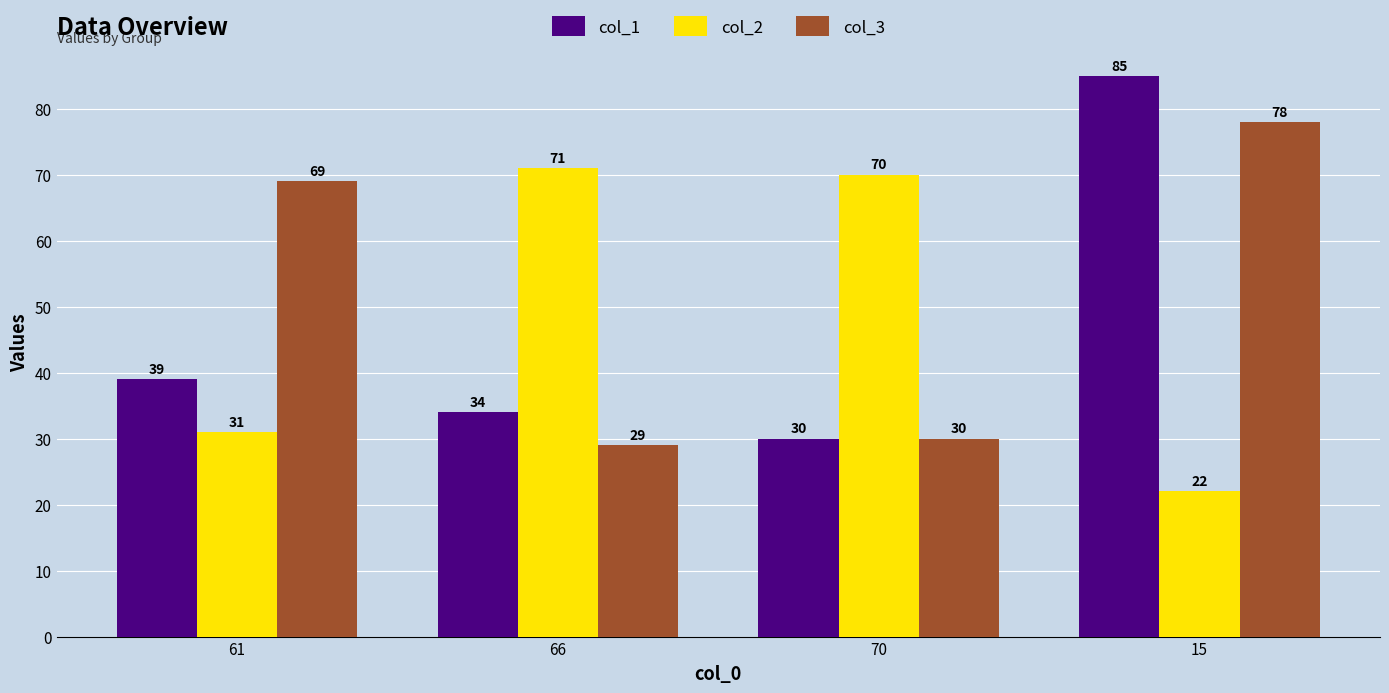

Rank the categories by col_3 value from highest to lowest.

15, 61, 70, 66